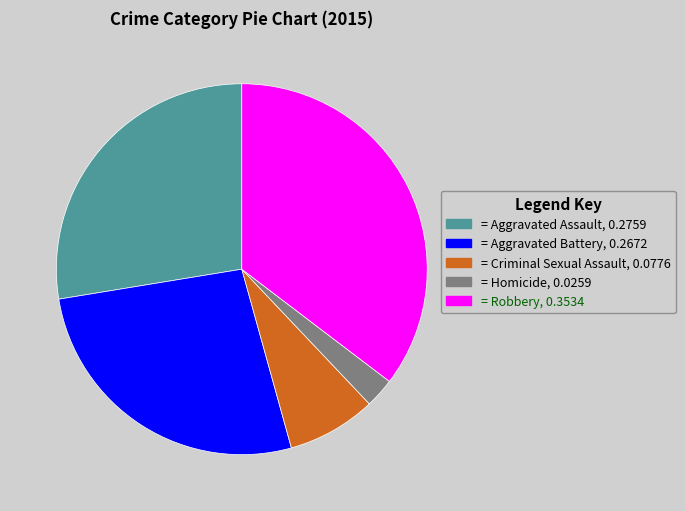

Is there a majority slice in this chart?

No